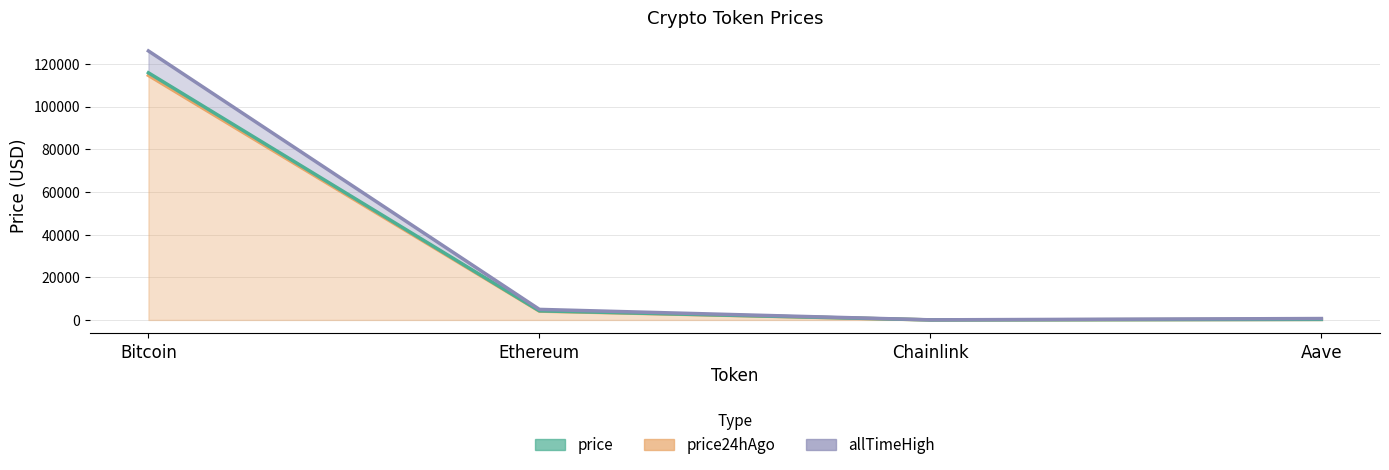

What are all the series names shown in the legend?

price, price24hAgo, allTimeHigh